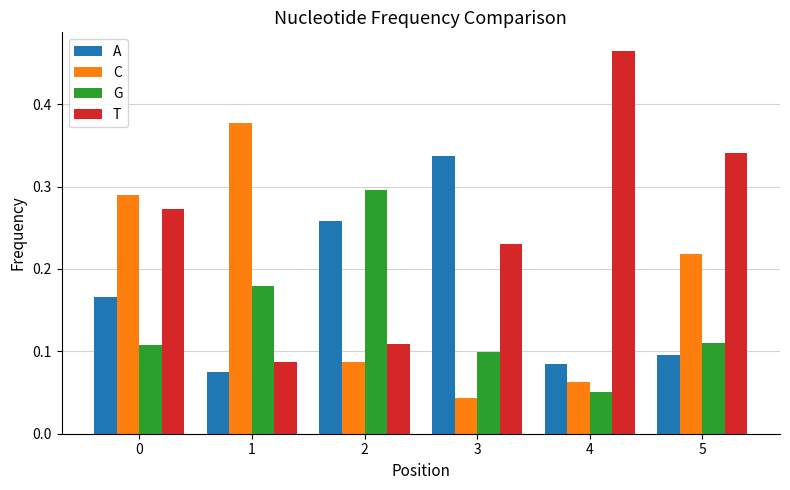

At how many categories does at least one series exceed 0?

6